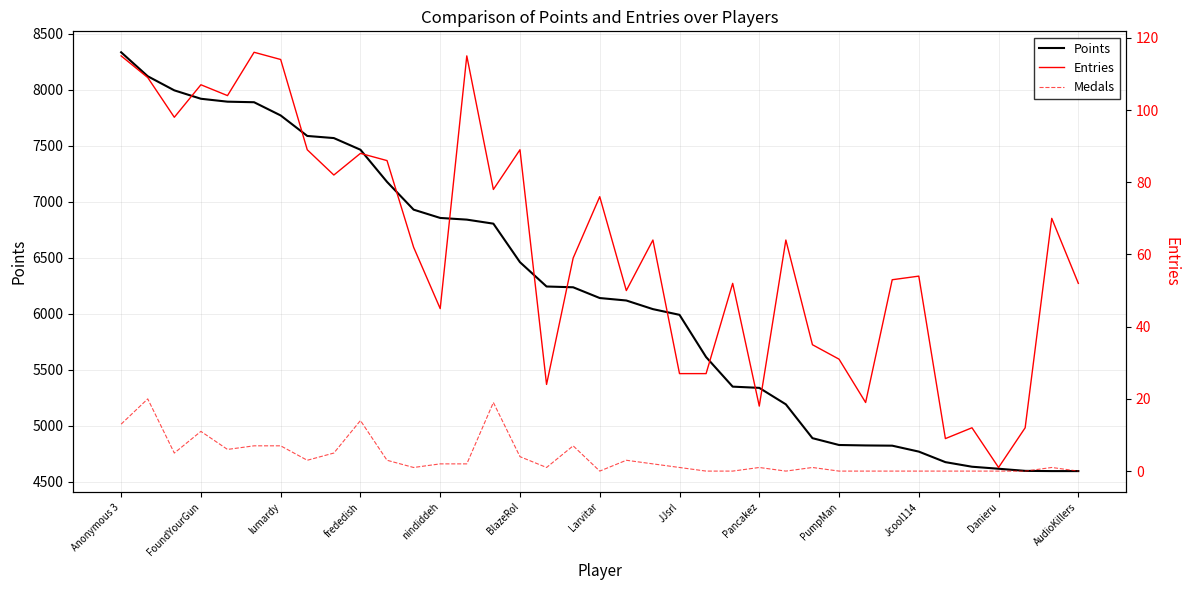

True or false: Points has a value of 1597 at AudioKillers.

False